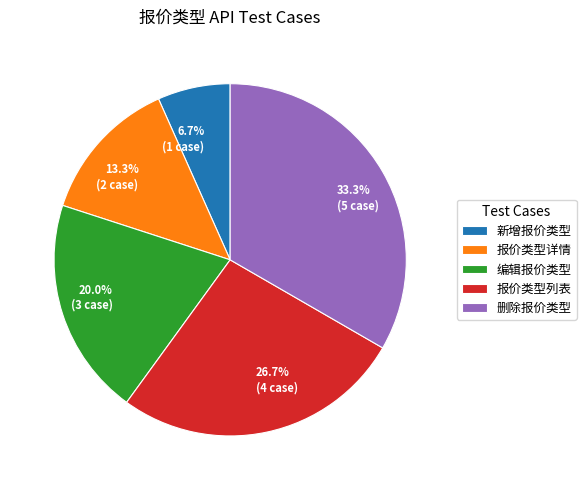

What percentage is the 删除报价类型 slice, to the nearest percent?

33%